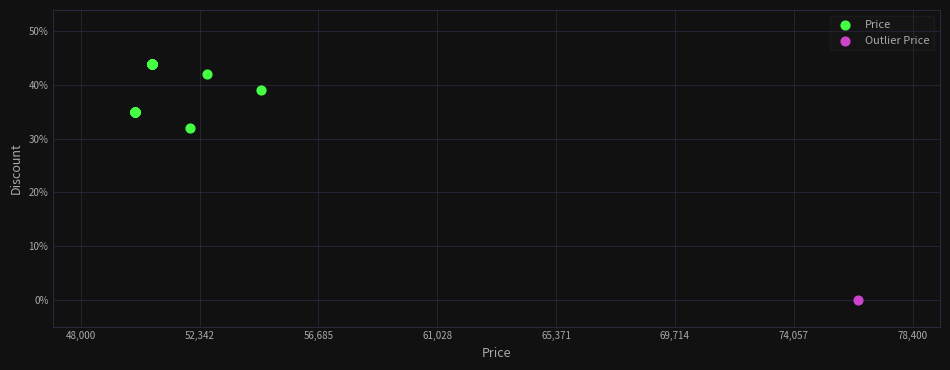

What are all the series names shown in the legend?

Price, Outlier Price